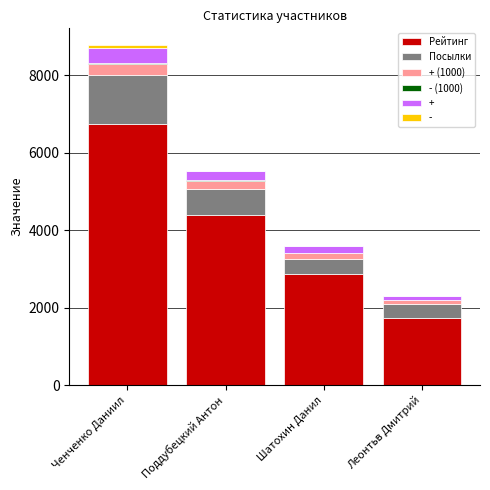

At which category is the sum across all series the highest?

Ченченко Даниил